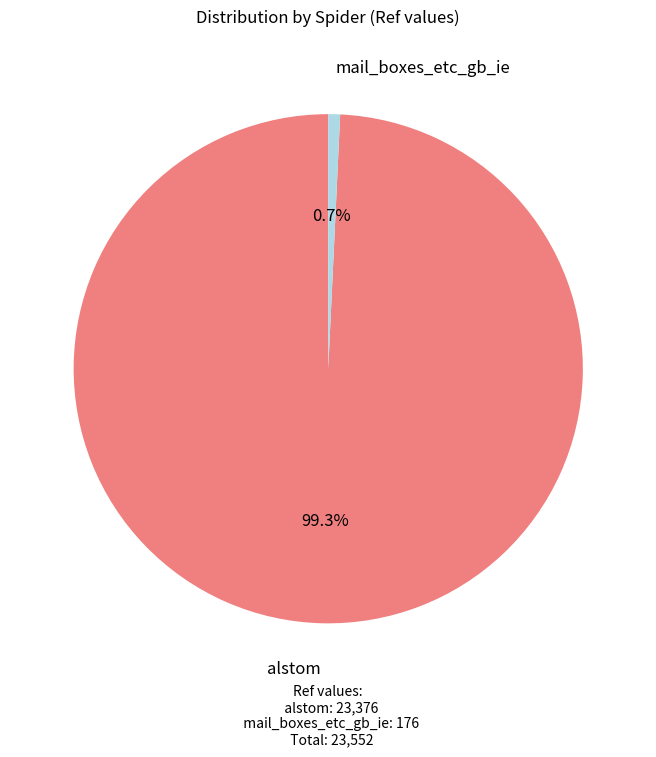

Rank the categories by value from highest to lowest.

alstom, mail_boxes_etc_gb_ie